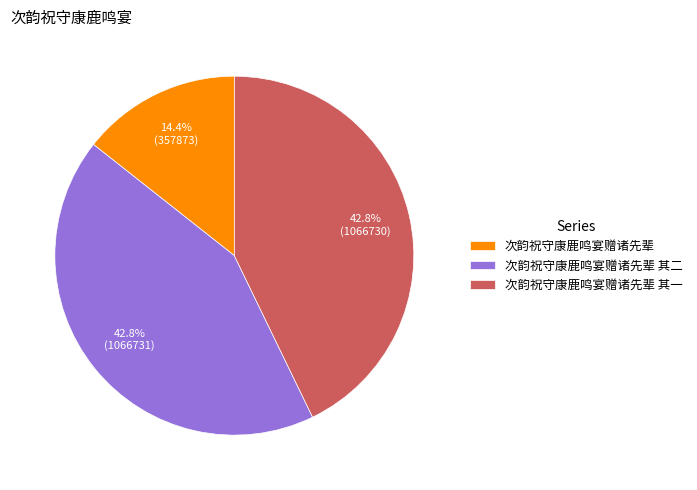

Does 次韵祝守康鹿鸣宴赠诸先辈 其一 account for over 50% of the chart?

No